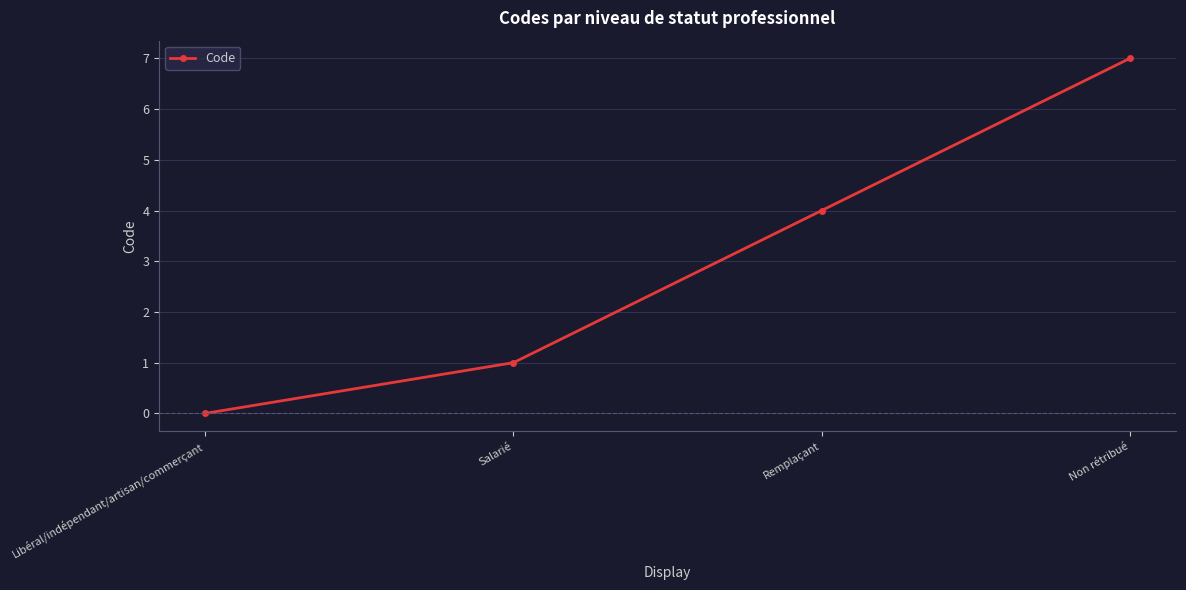

Reading left to right, extract all data points from this chart.

0	1	4	7